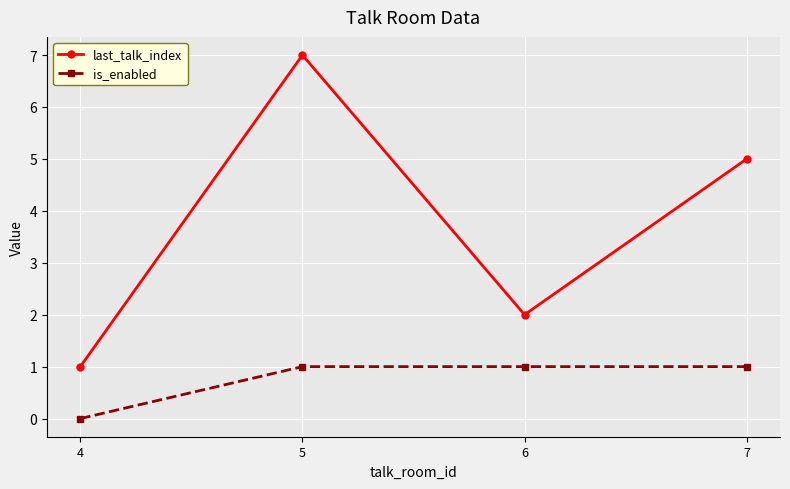

Where is the first local maximum for last_talk_index?

5